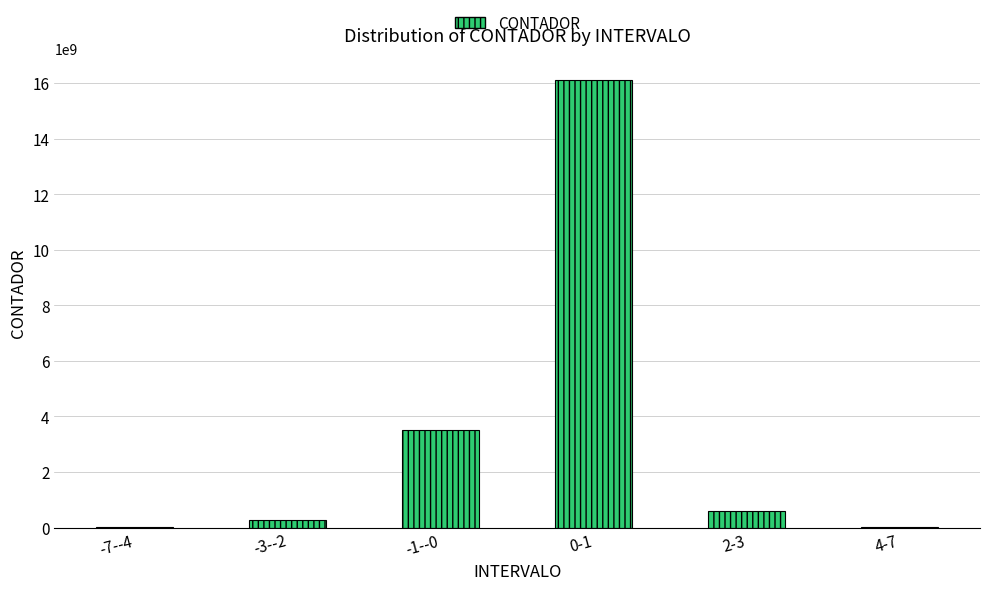

Does the chart contain stacked bars?

No